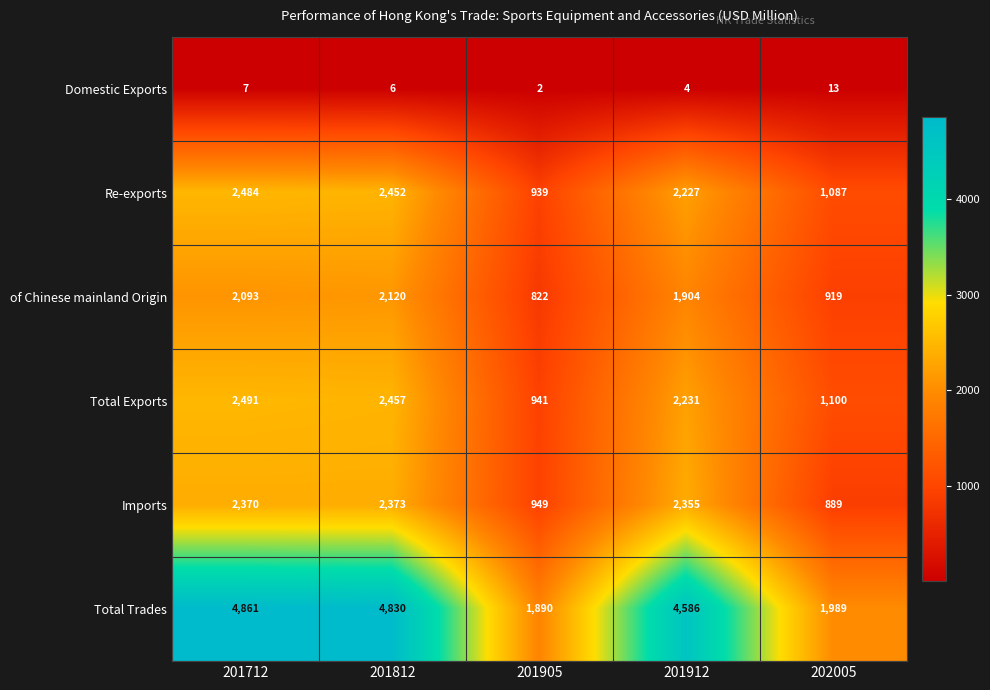

What is the spread (max minus min) of values at 202005?

1976